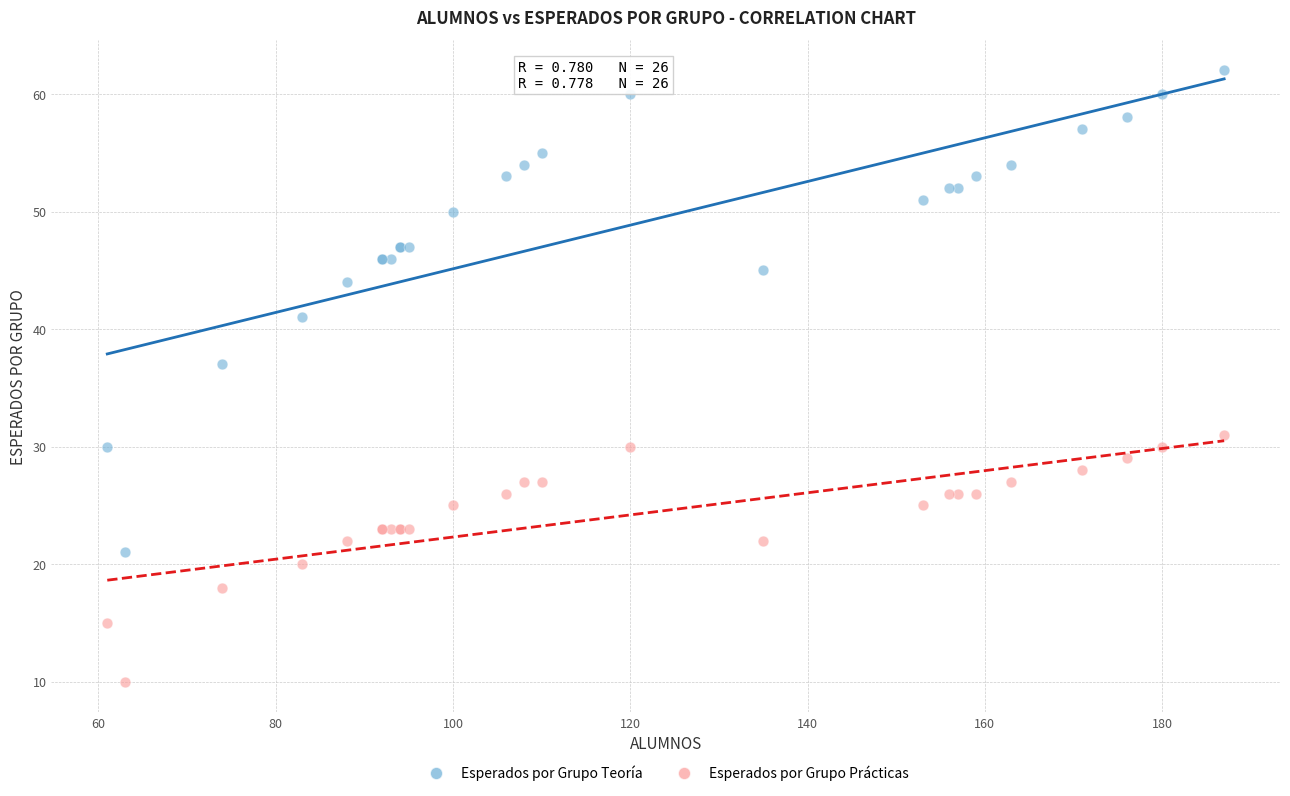

Across all series, what Y value is closest to 36?

37